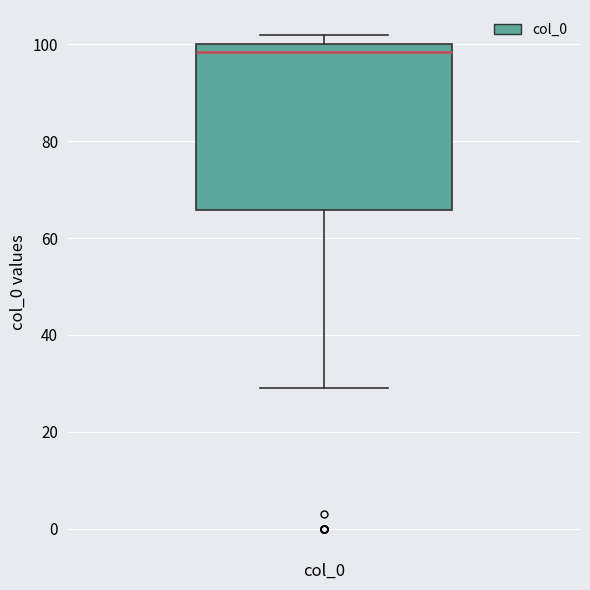

Read this box plot against the y-axis: the position of the median line, the range covered by the box, and the ends of both whiskers. The values are not printed on the chart, so give them approximately, as read against the axis.

median 98, box 66 to 100, whiskers 30 to 102